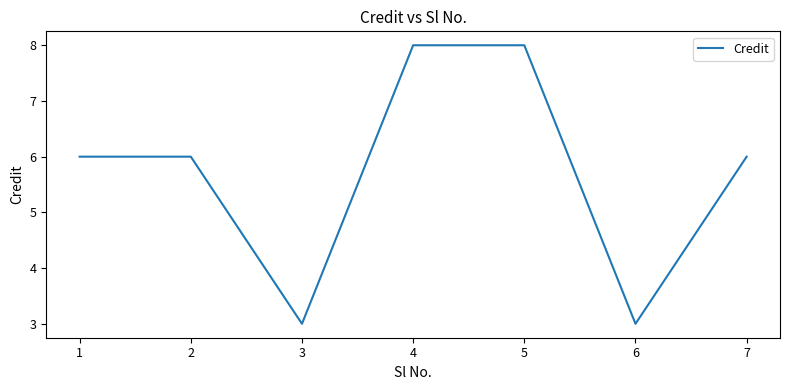

What value does the data have at 4?

8